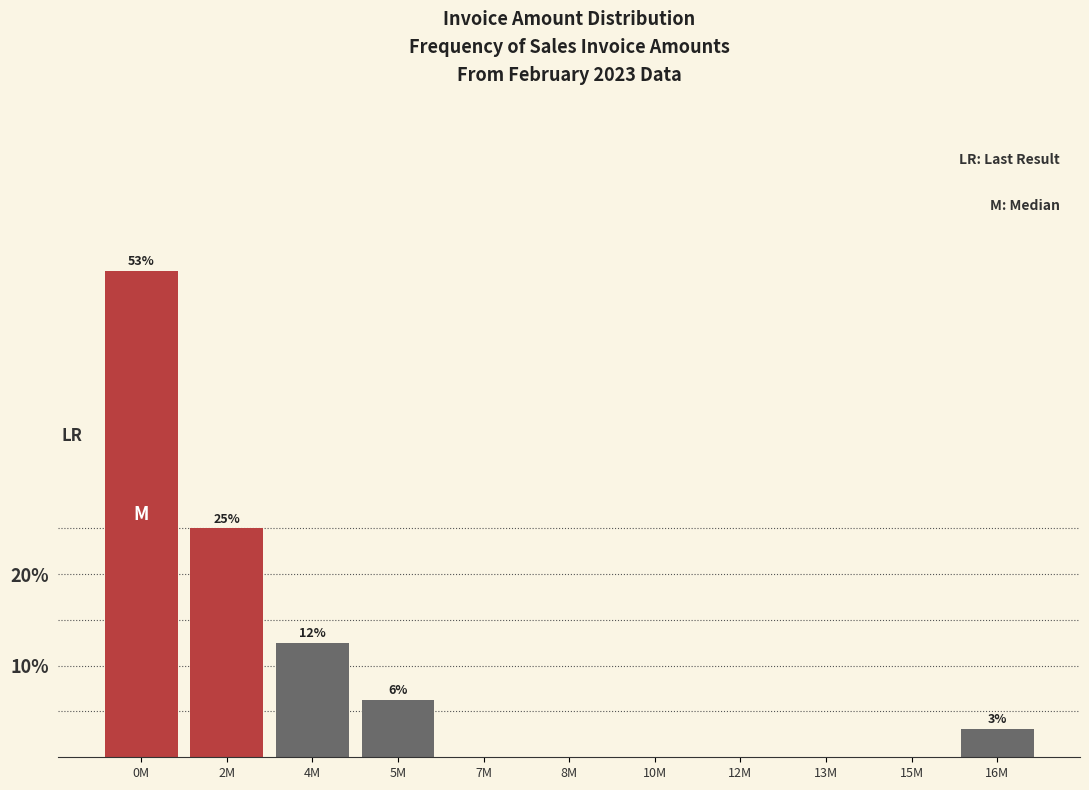

What is the sum of all values?

100.0